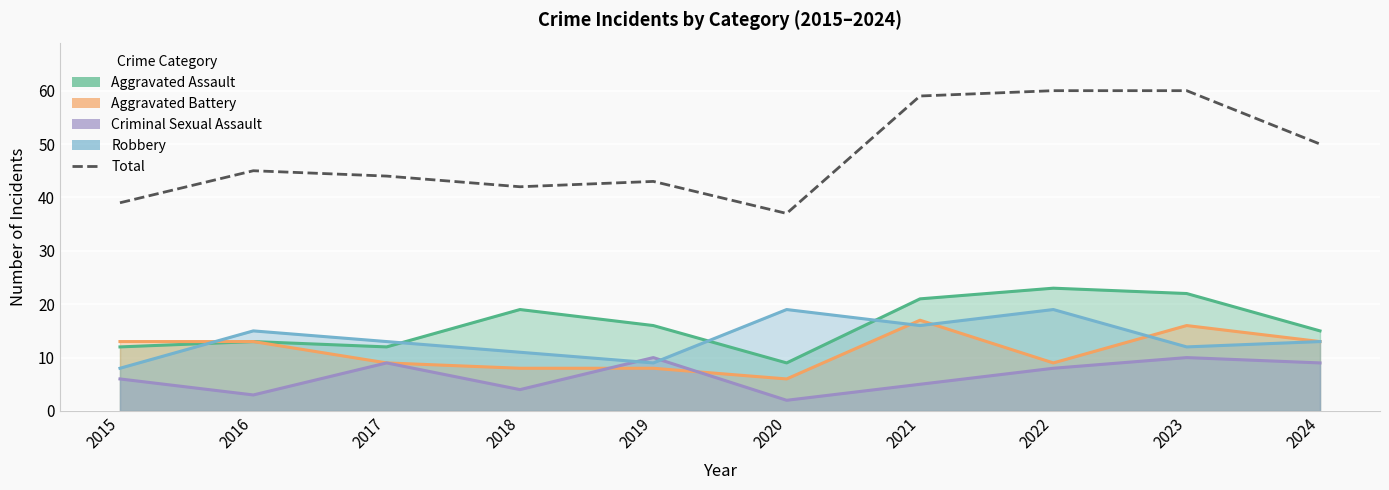

Reading left to right, list all the values displayed in this chart.

2015=39	2016=45	2017=44	2018=42	2019=43	2020=37	2021=59	2022=60	2023=60	2024=50